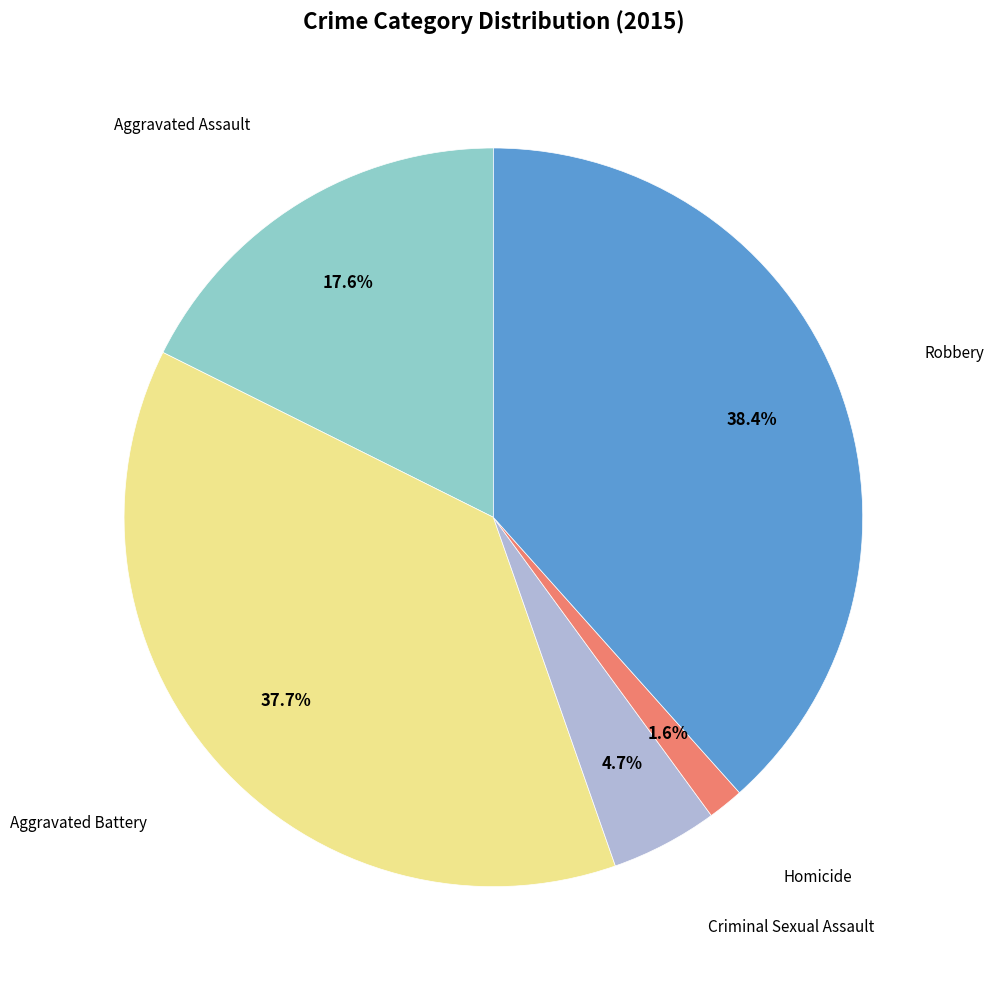

Does any single category account for the majority?

No